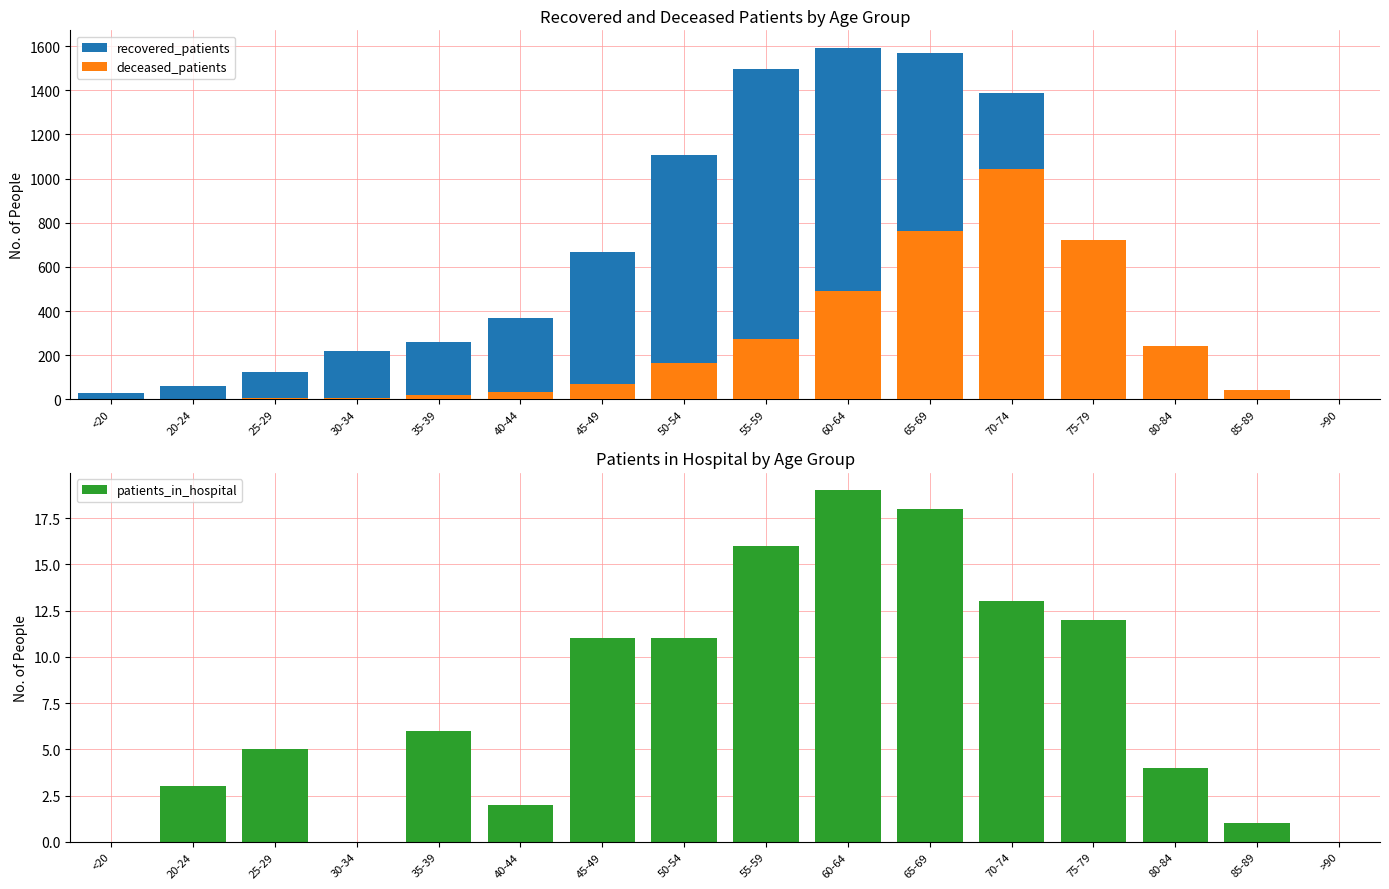

The value of deceased_patients at 25-29 is 8. True or false?

True